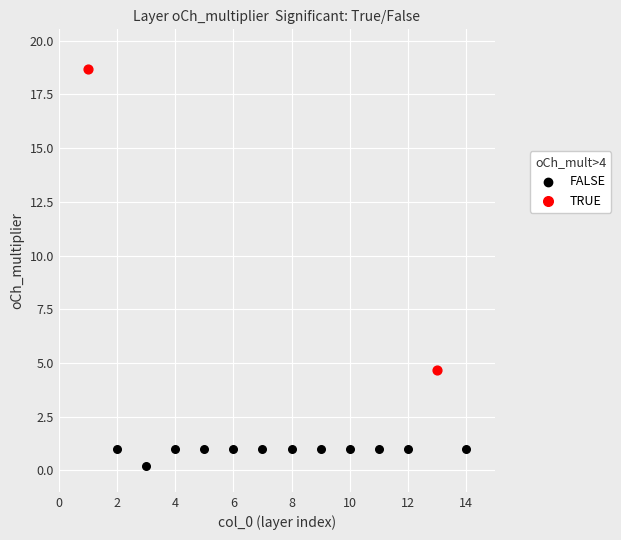

What are all the series names shown in the legend?

FALSE, TRUE